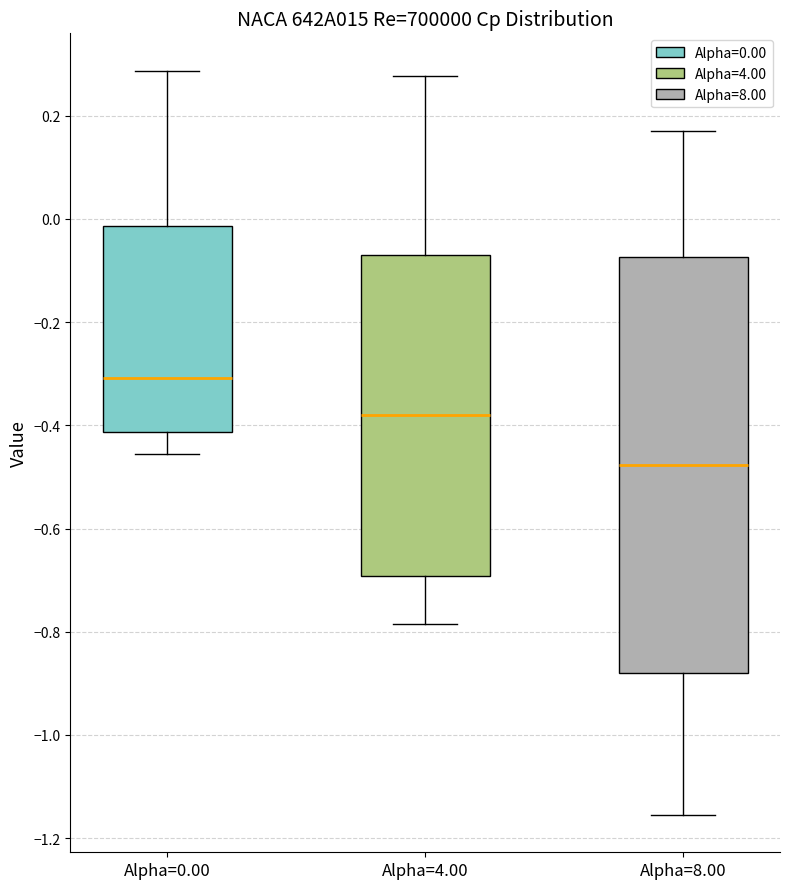

Comparing the boxes themselves (not the whiskers), which one is the tallest?

Alpha=8.00